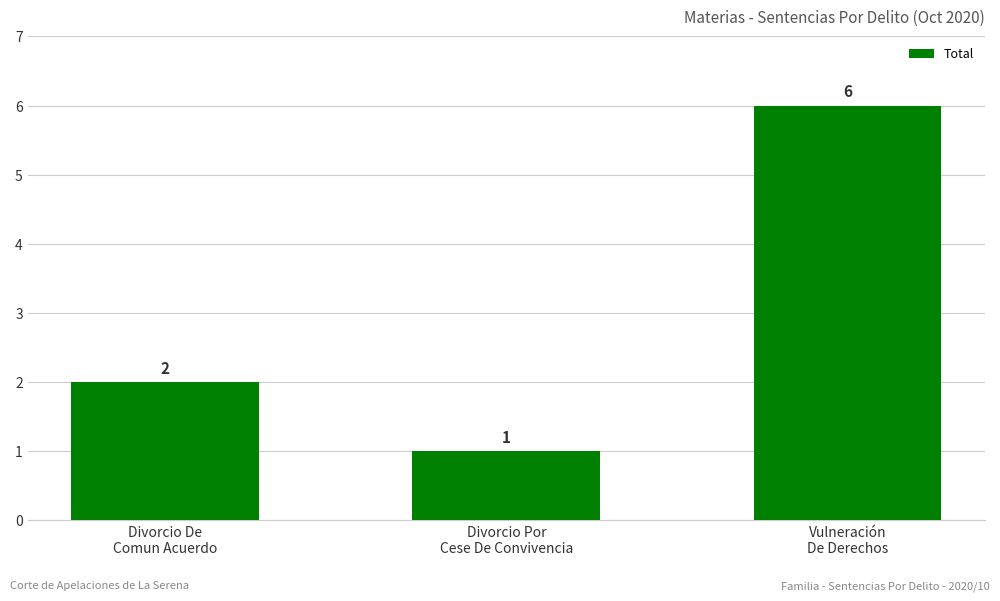

What is the approximate value at Divorcio Por
Cese De Convivencia?

1